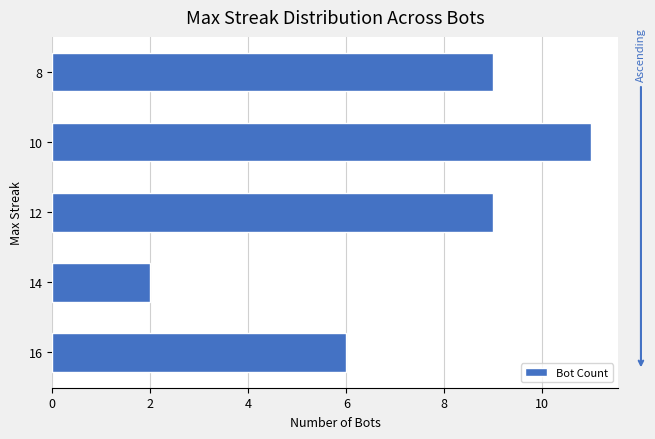

Is it true that the value at 12 is 15?

False